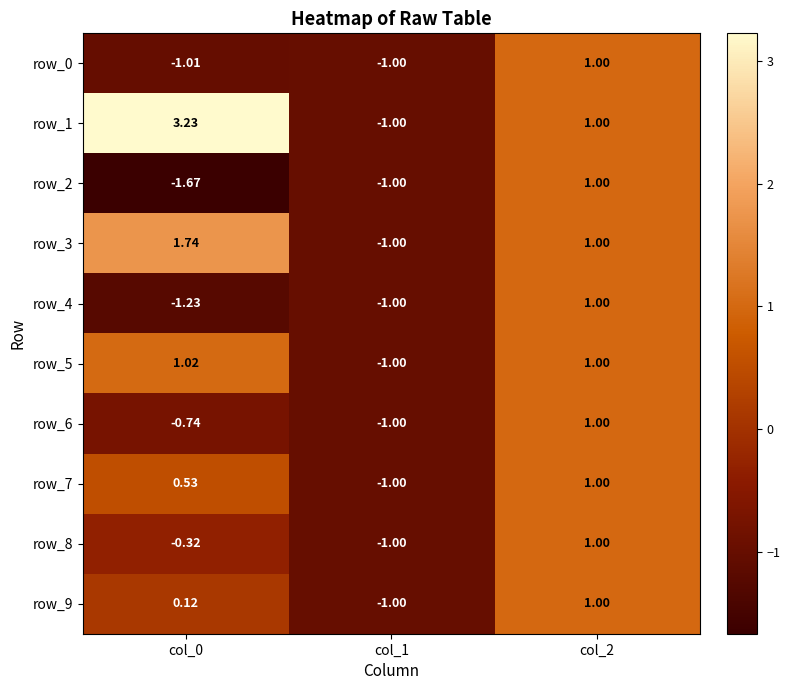

How many negative values does the row_3 series have?

1